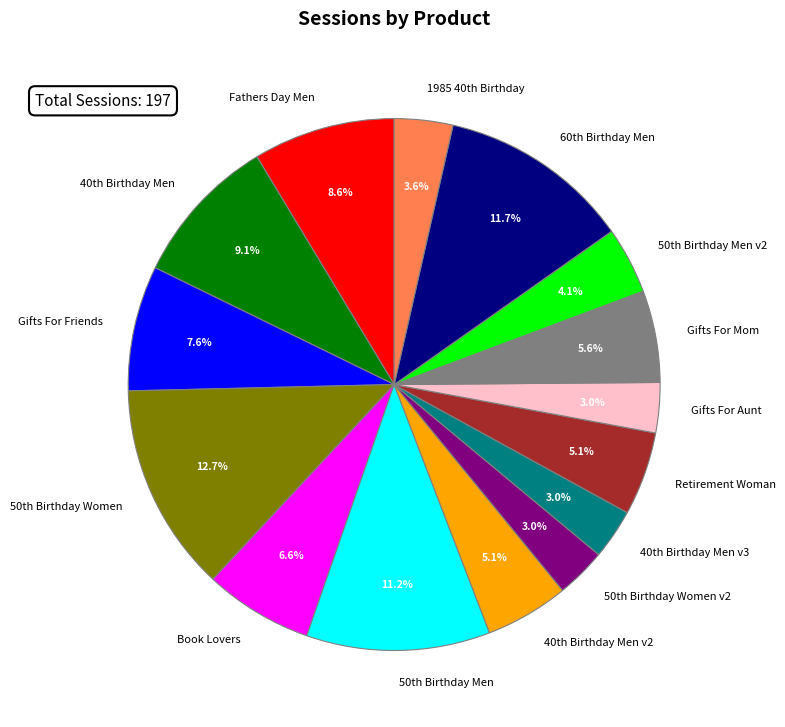

Is there any slice that represents more than half of the pie?

No